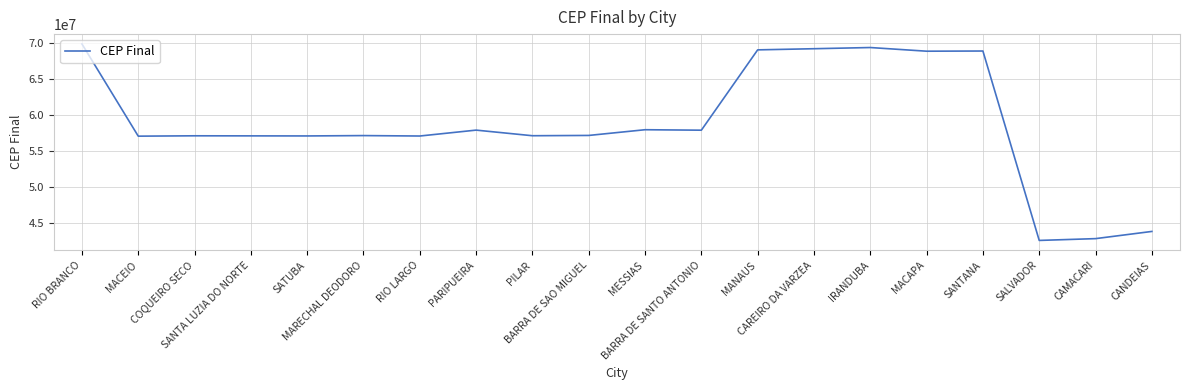

At which category does the chart reach its minimum across all series?

SALVADOR